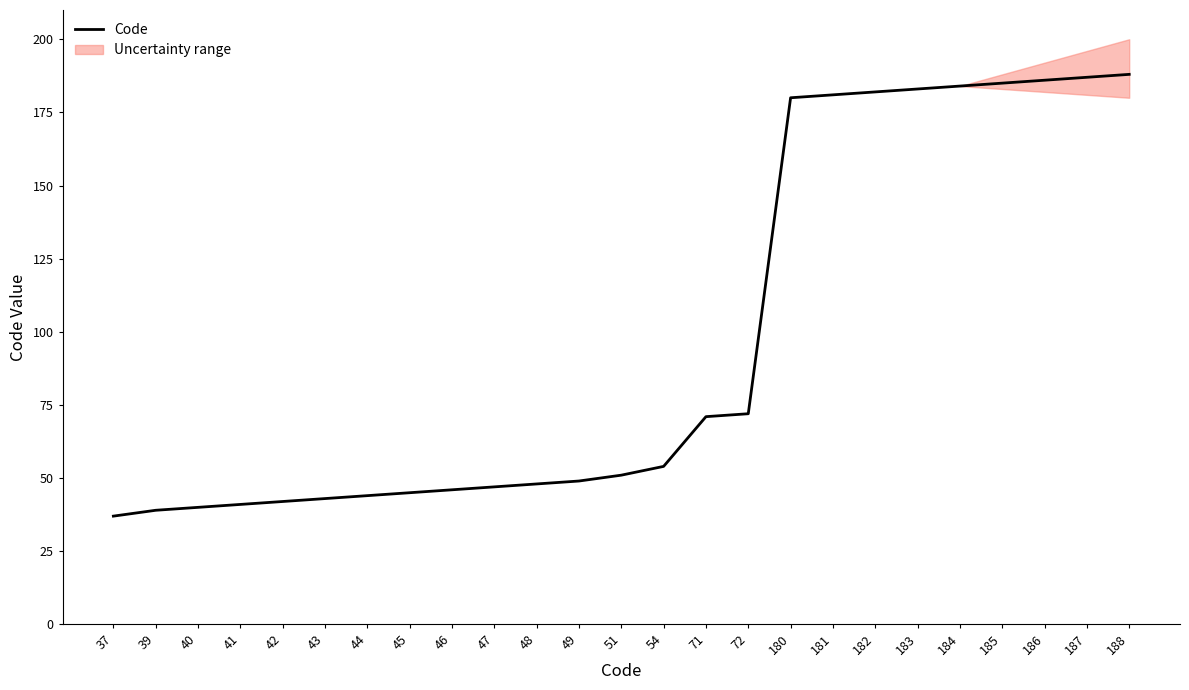

Reading left to right, transcribe all the data shown in this chart.

37=37	39=39	40=40	41=41	42=42	43=43	44=44	45=45	46=46	47=47	48=48	49=49	51=51	54=54	71=71	72=72	180=180	181=181	182=182	183=183	184=184	185=185	186=186	187=187	188=188